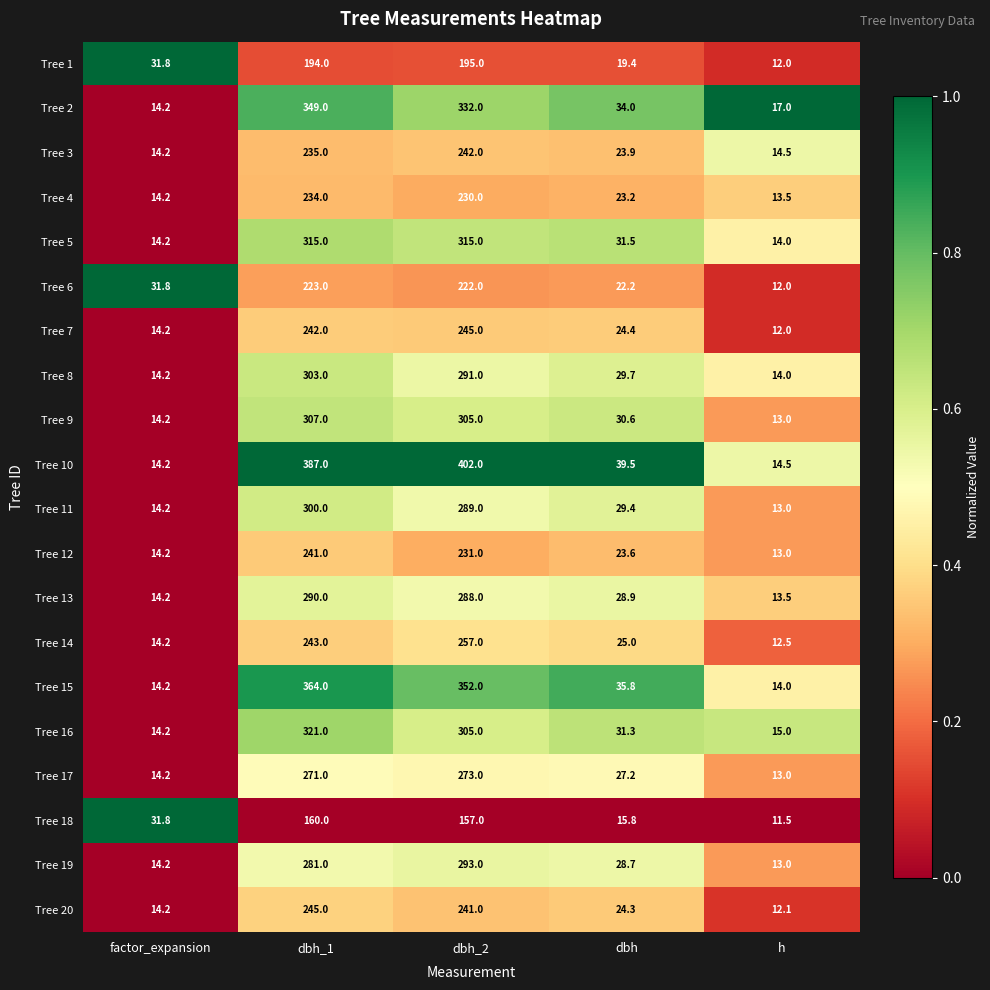

What is the difference between the maximum and minimum values in the Tree 12 series?

228.0